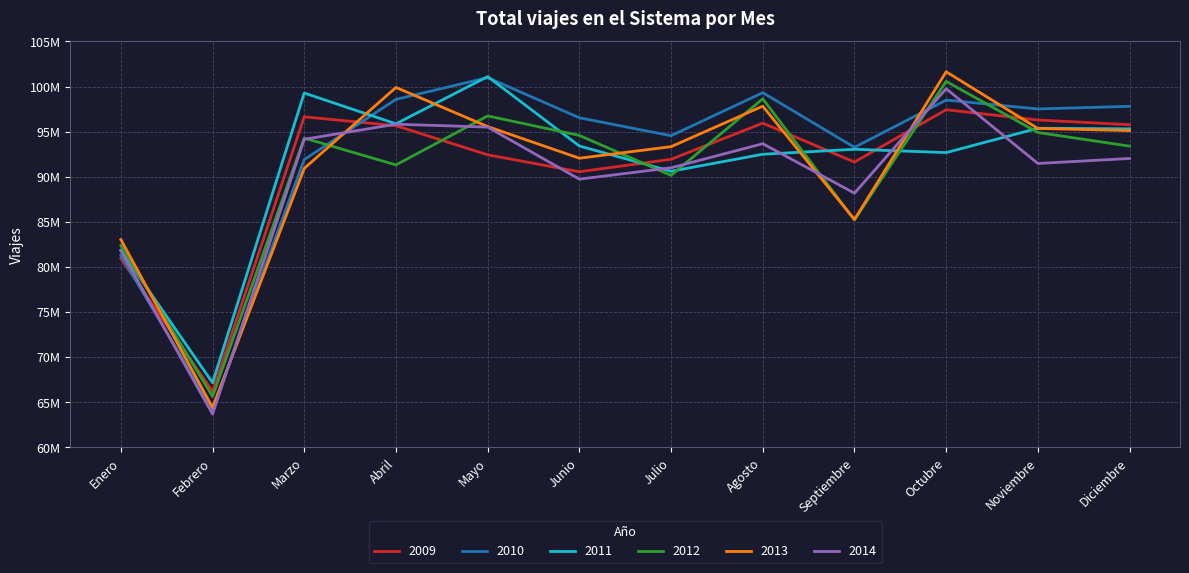

What is the spread (max minus min) of values at Agosto?

6821848